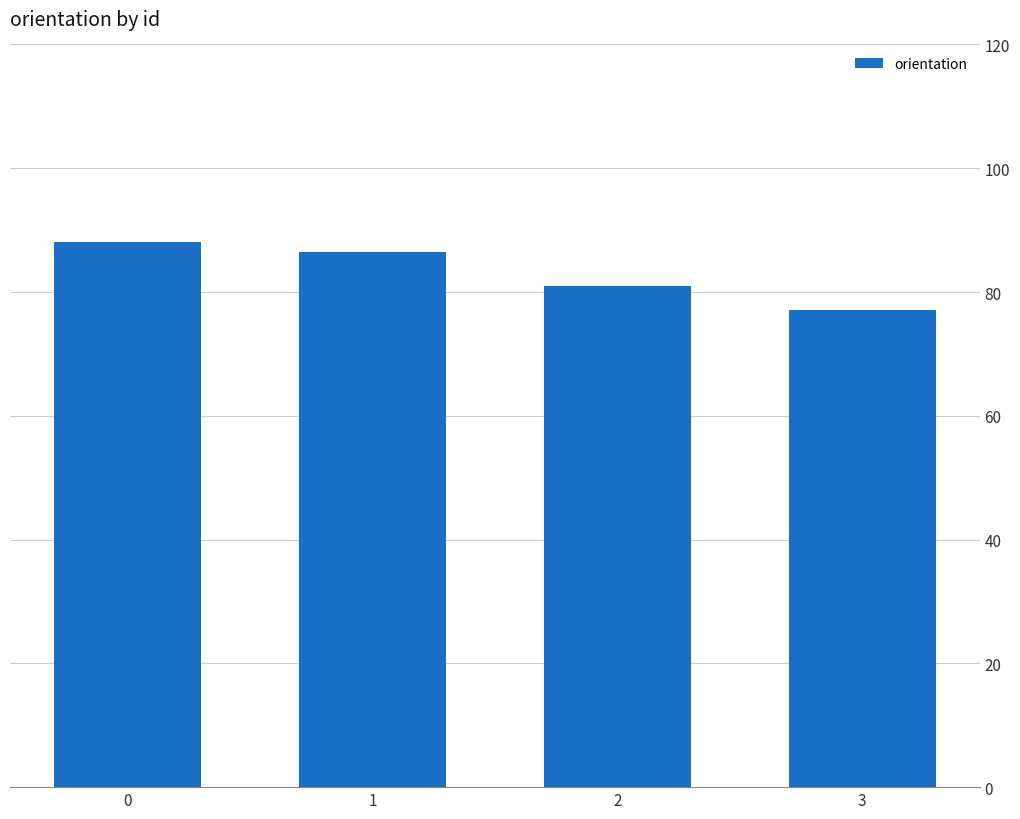

Which has a higher value, 1 or 3?

1